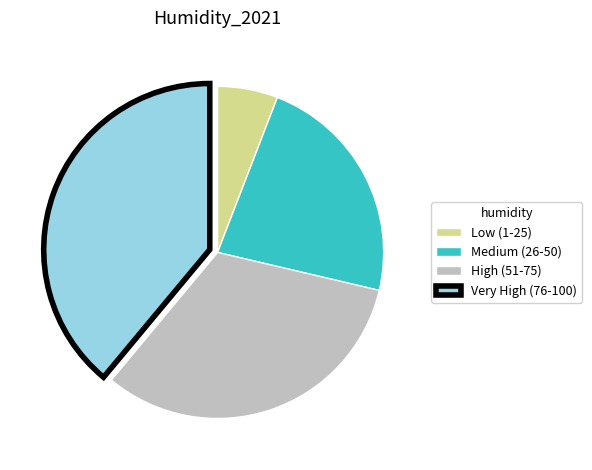

Rank the categories by value from highest to lowest.

Very High (76-100), High (51-75), Medium (26-50), Low (1-25)